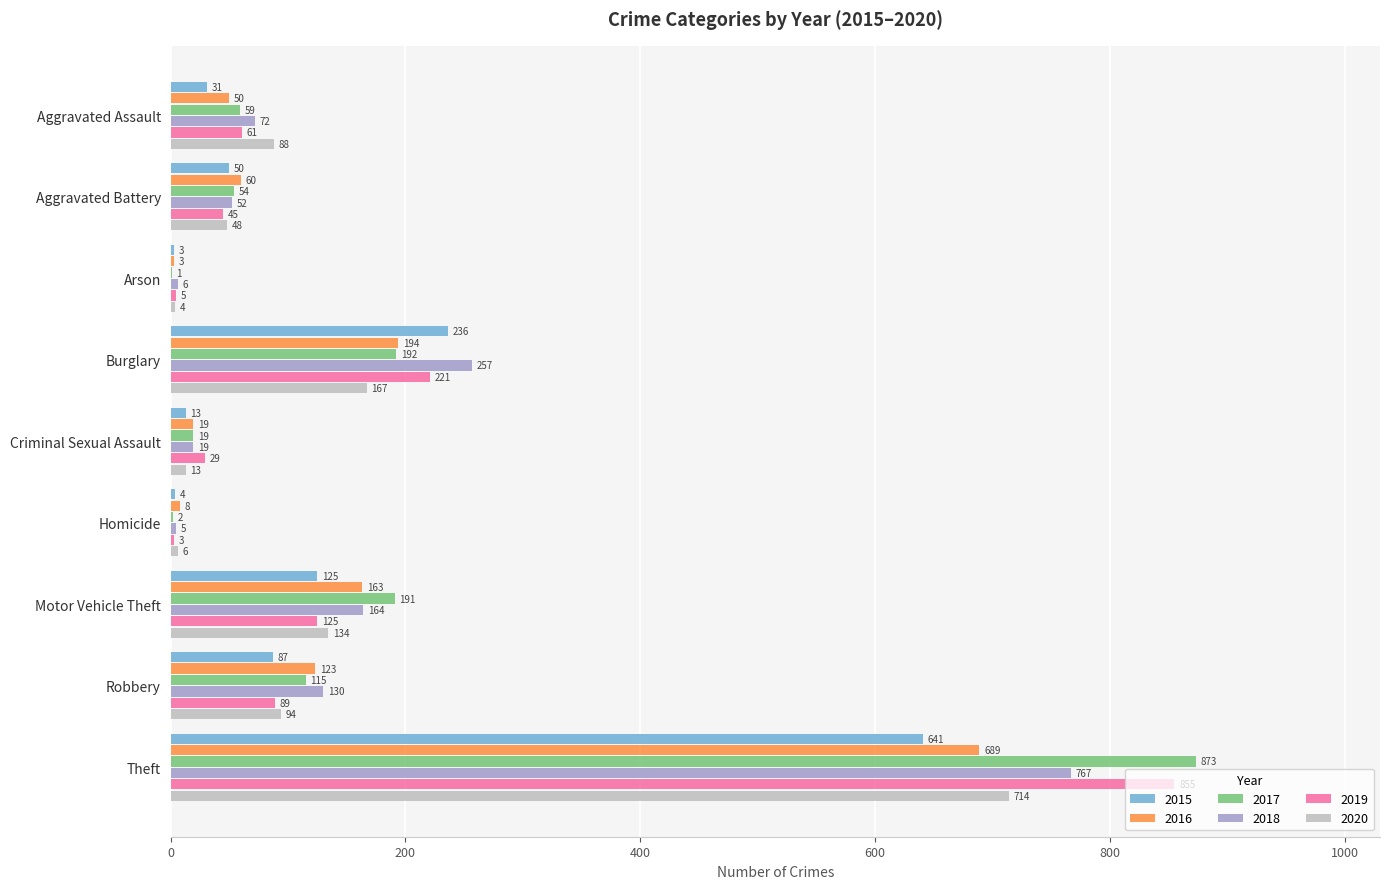

What is the sum of all 2020 values?

1268